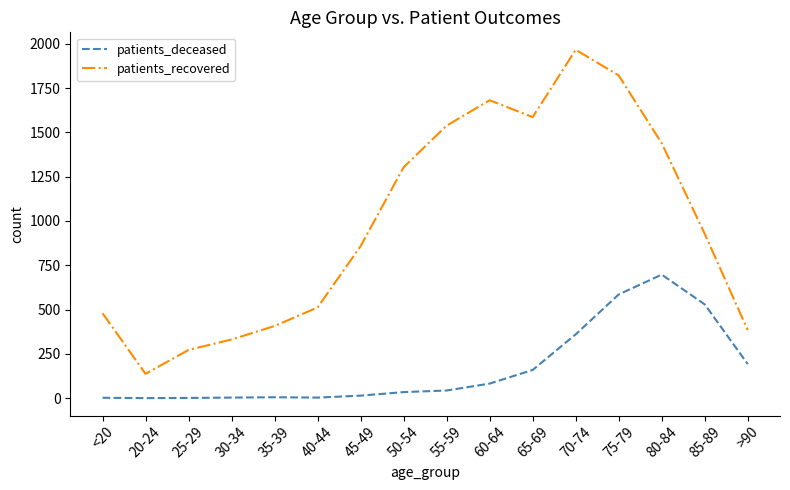

Which series changed the most between 75-79 and 80-84?

patients_recovered